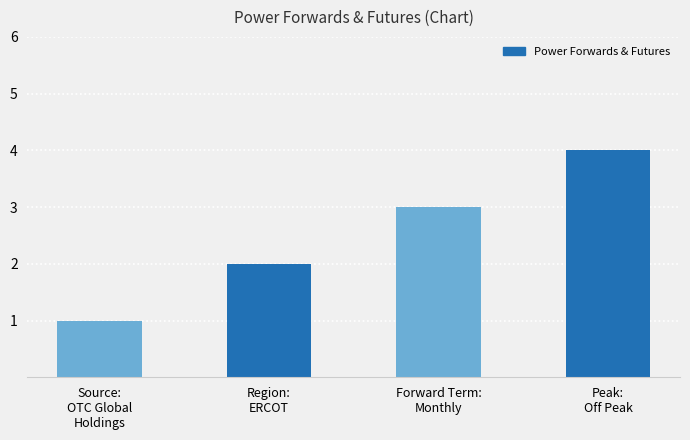

What is the sum of the values at Source:
OTC Global
Holdings and Region:
ERCOT?

3